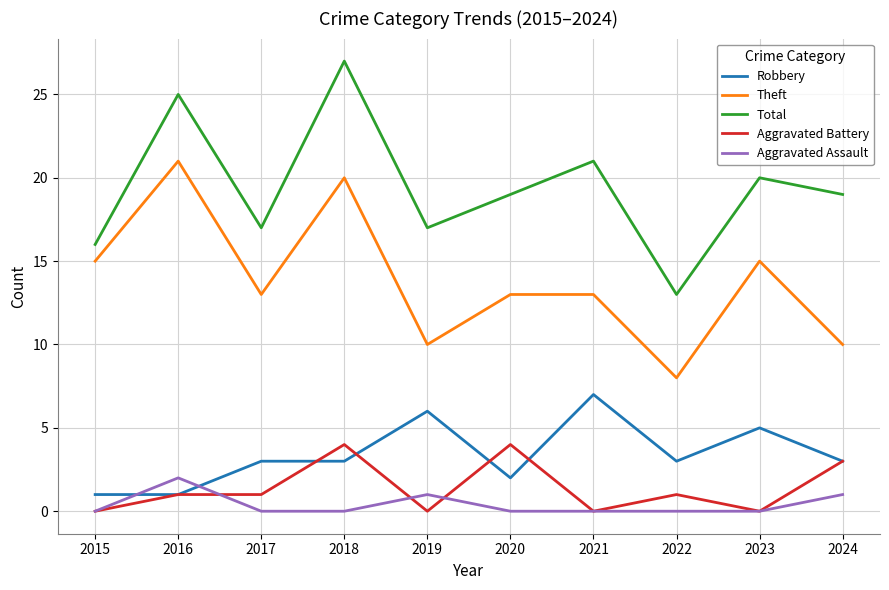

True or false: Total and Aggravated Battery cross at least once.

False